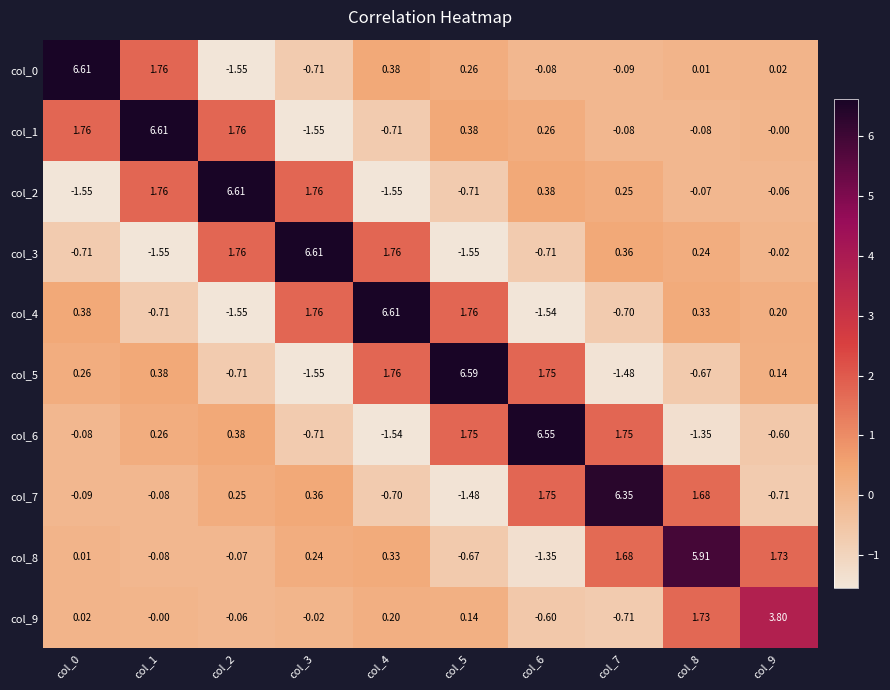

How many distinct data groups are displayed?

10